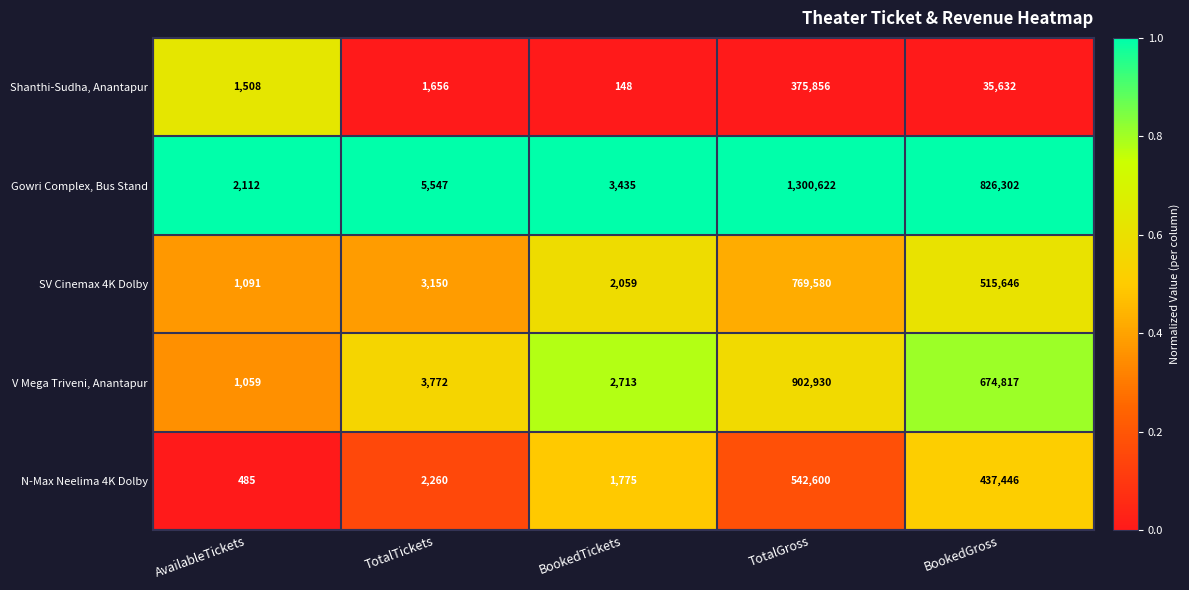

What is the sum of the V Mega Triveni, Anantapur values at BookedGross and TotalTickets?

678589